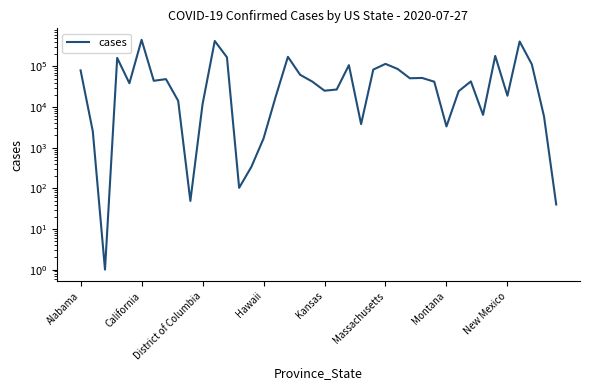

How many series are shown in this chart?

1